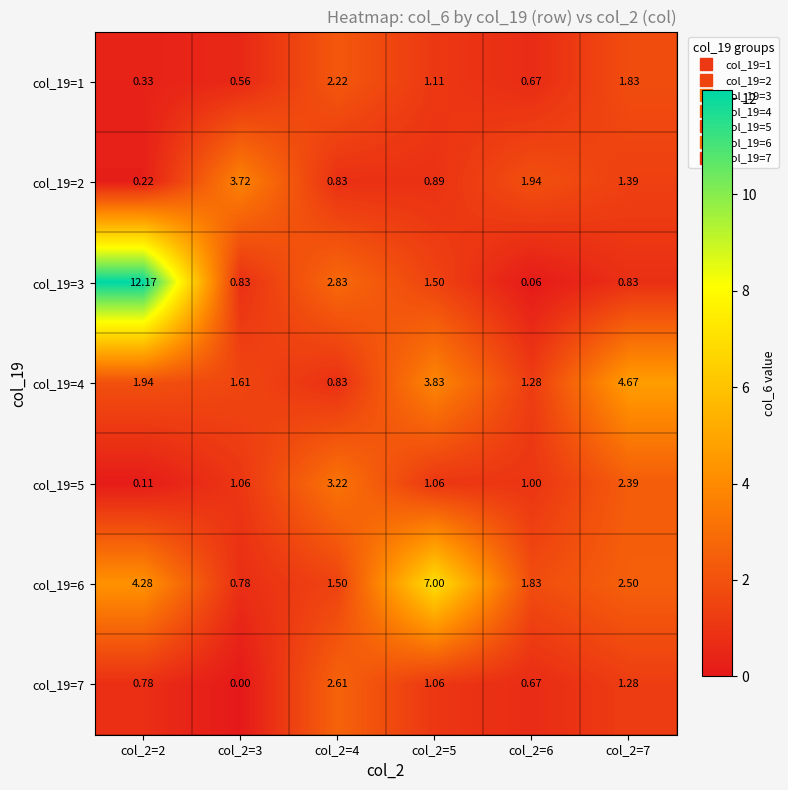

Is the value of col_19=2 at col_2=7 greater than the value of col_19=6 at col_2=5?

No